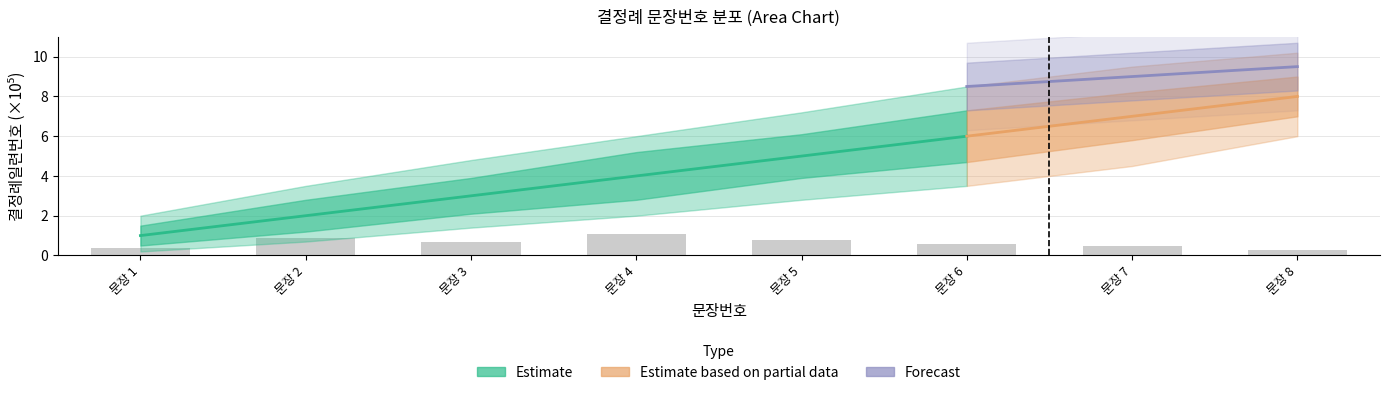

What is the value of the Estimate_outer_lower bar at the 5th from the left?

2.8